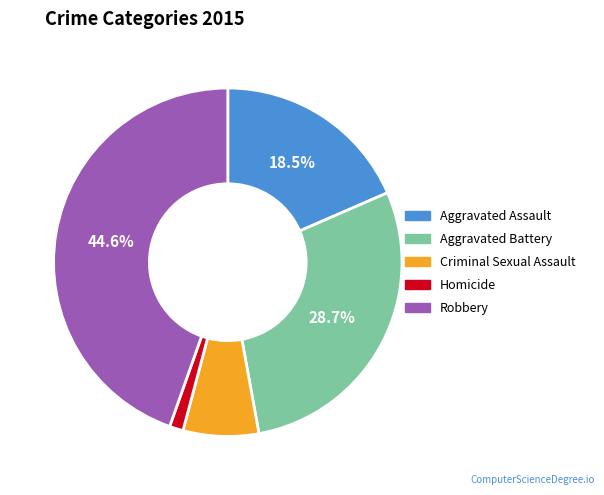

Which category has the biggest portion of the pie?

Robbery